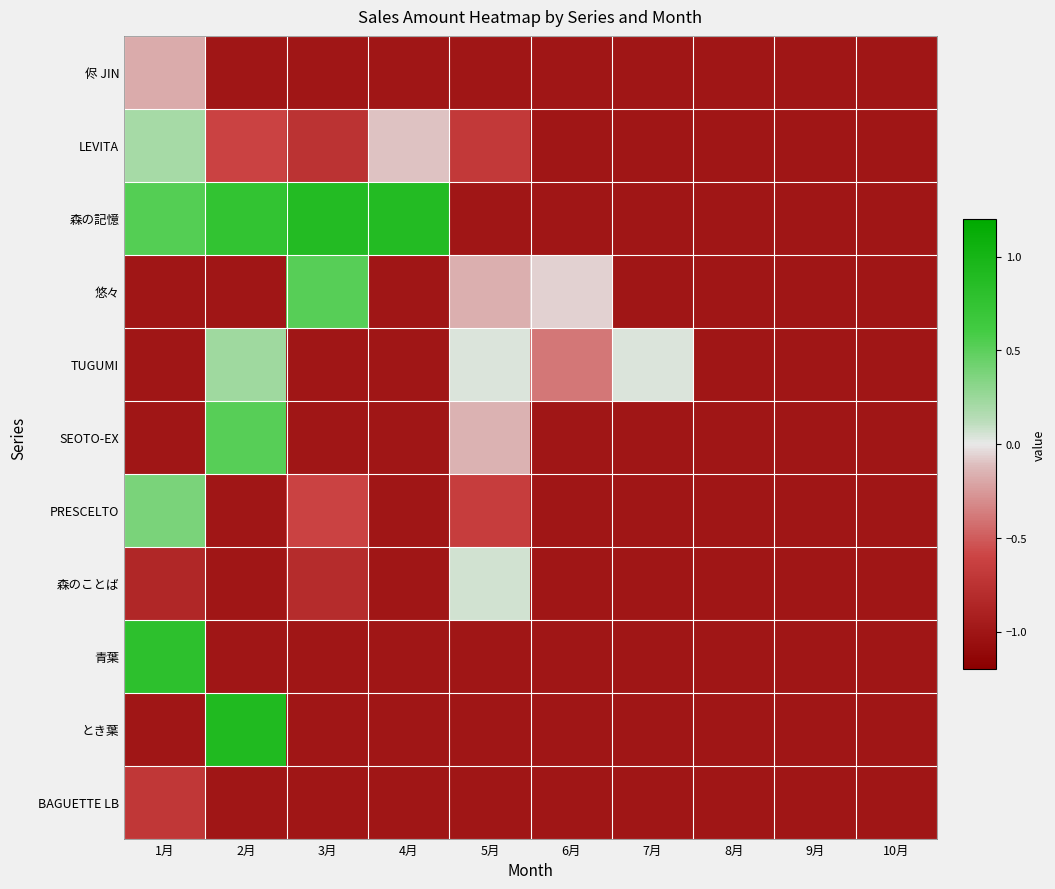

Reading left to right, list all the values displayed in this chart.

侭 JIN: 1月=-0.2	2月=-1.0	3月=-1.0	4月=-1.0	5月=-1.0	6月=-1.0	7月=-1.0	8月=-1.0	9月=-1.0	10月=-1.0
LEVITA: 1月=0.2	2月=-0.6	3月=-0.7	4月=-0.1	5月=-0.7	6月=-1.0	7月=-1.0	8月=-1.0	9月=-1.0	10月=-1.0
森の記憶: 1月=0.5	2月=0.8	3月=0.9	4月=0.9	5月=-1.0	6月=-1.0	7月=-1.0	8月=-1.0	9月=-1.0	10月=-1.0
悠々: 1月=-1.0	2月=-1.0	3月=0.5	4月=-1.0	5月=-0.2	6月=-0.1	7月=-1.0	8月=-1.0	9月=-1.0	10月=-1.0
TUGUMI: 1月=-1.0	2月=0.2	3月=-1.0	4月=-1.0	5月=0.0	6月=-0.4	7月=0.0	8月=-1.0	9月=-1.0	10月=-1.0
SEOTO-EX: 1月=-1.0	2月=0.5	3月=-1.0	4月=-1.0	5月=-0.2	6月=-1.0	7月=-1.0	8月=-1.0	9月=-1.0	10月=-1.0
PRESCELTO: 1月=0.4	2月=-1.0	3月=-0.6	4月=-1.0	5月=-0.7	6月=-1.0	7月=-1.0	8月=-1.0	9月=-1.0	10月=-1.0
森のことば: 1月=-0.8	2月=-1.0	3月=-0.8	4月=-1.0	5月=0.1	6月=-1.0	7月=-1.0	8月=-1.0	9月=-1.0	10月=-1.0
青葉: 1月=0.8	2月=-1.0	3月=-1.0	4月=-1.0	5月=-1.0	6月=-1.0	7月=-1.0	8月=-1.0	9月=-1.0	10月=-1.0
とき葉: 1月=-1.0	2月=0.9	3月=-1.0	4月=-1.0	5月=-1.0	6月=-1.0	7月=-1.0	8月=-1.0	9月=-1.0	10月=-1.0
BAGUETTE LB: 1月=-0.7	2月=-1.0	3月=-1.0	4月=-1.0	5月=-1.0	6月=-1.0	7月=-1.0	8月=-1.0	9月=-1.0	10月=-1.0